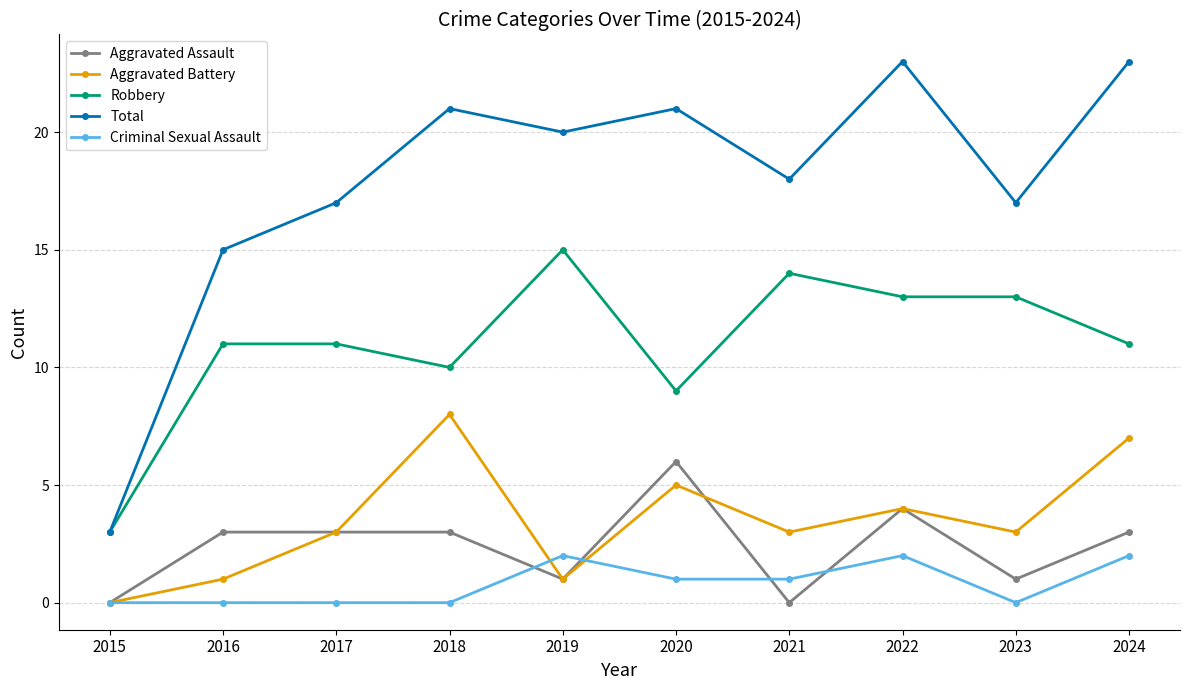

At 2023, list the series in order from smallest to largest.

Criminal Sexual Assault, Aggravated Assault, Aggravated Battery, Robbery, Total